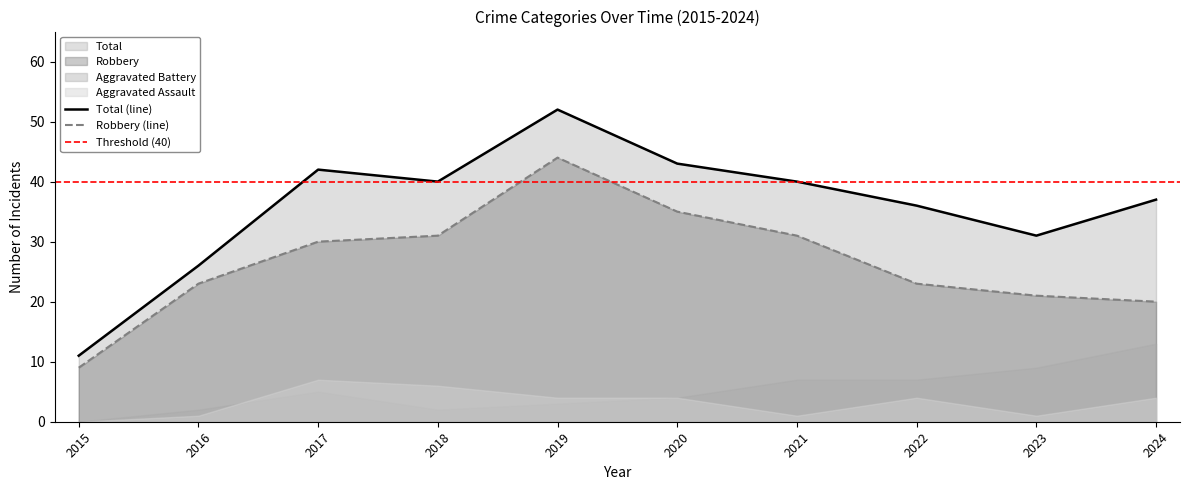

What is the difference between the second highest and second lowest values in the Total series?

17